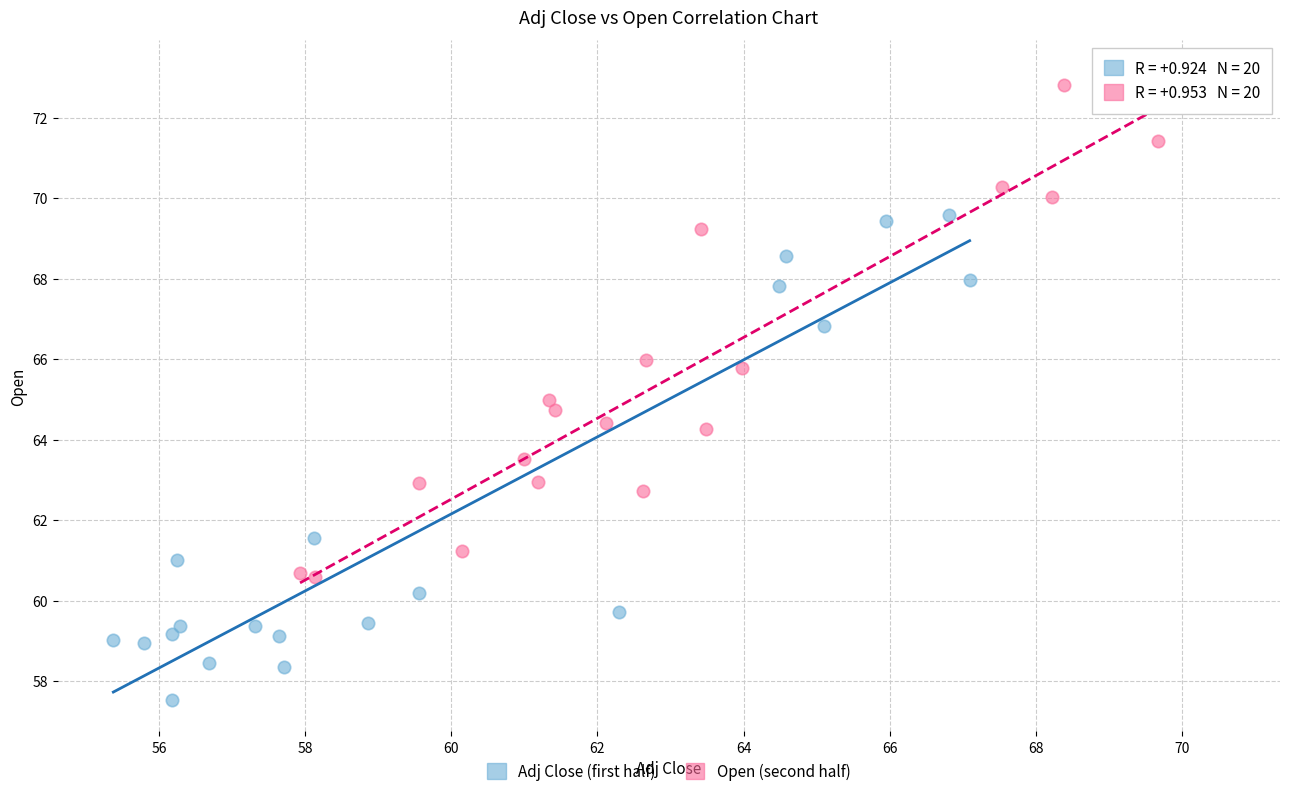

What are all the series names shown in the legend?

Adj Close (first half), Open (second half)